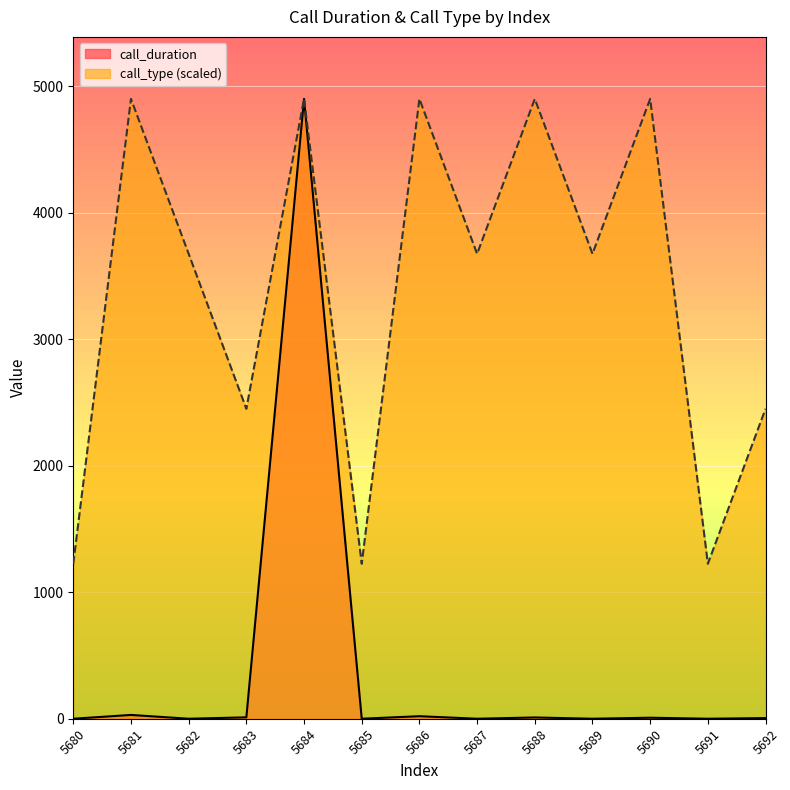

Which label corresponds to the largest value in the chart?

5684